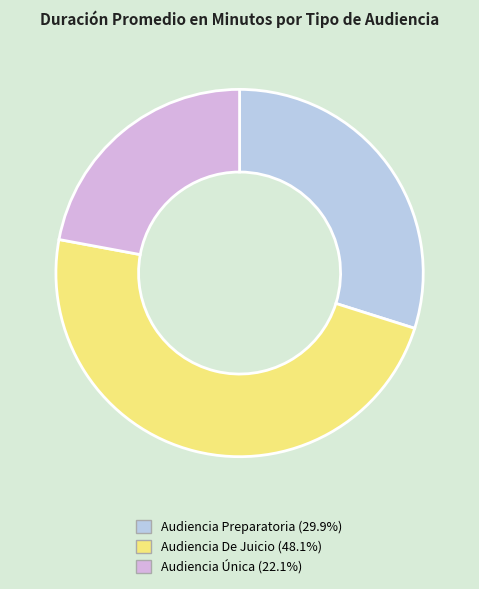

Do Audiencia Única and Audiencia Preparatoria together represent more than half of the pie?

Yes